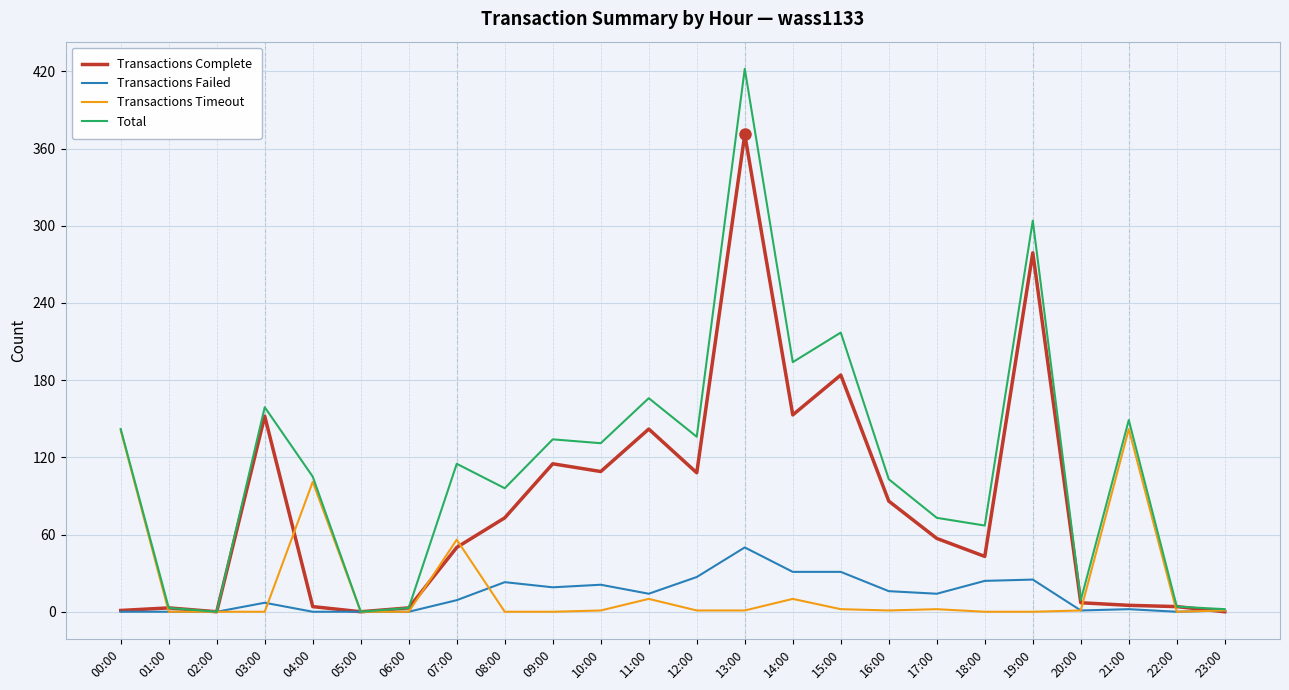

Which series has the largest total across all categories?

Total